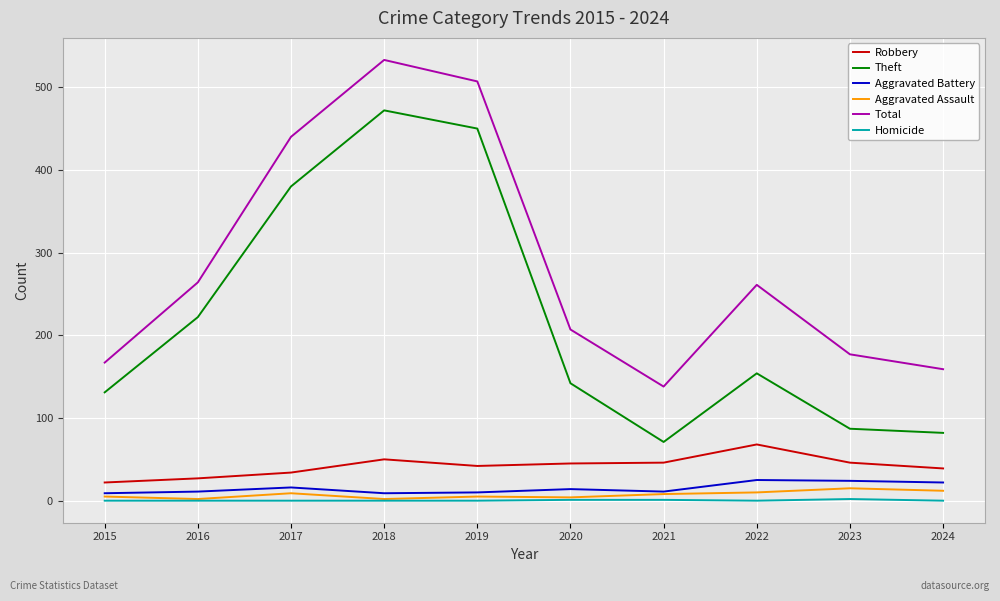

Which series has the largest range (max minus min)?

Theft